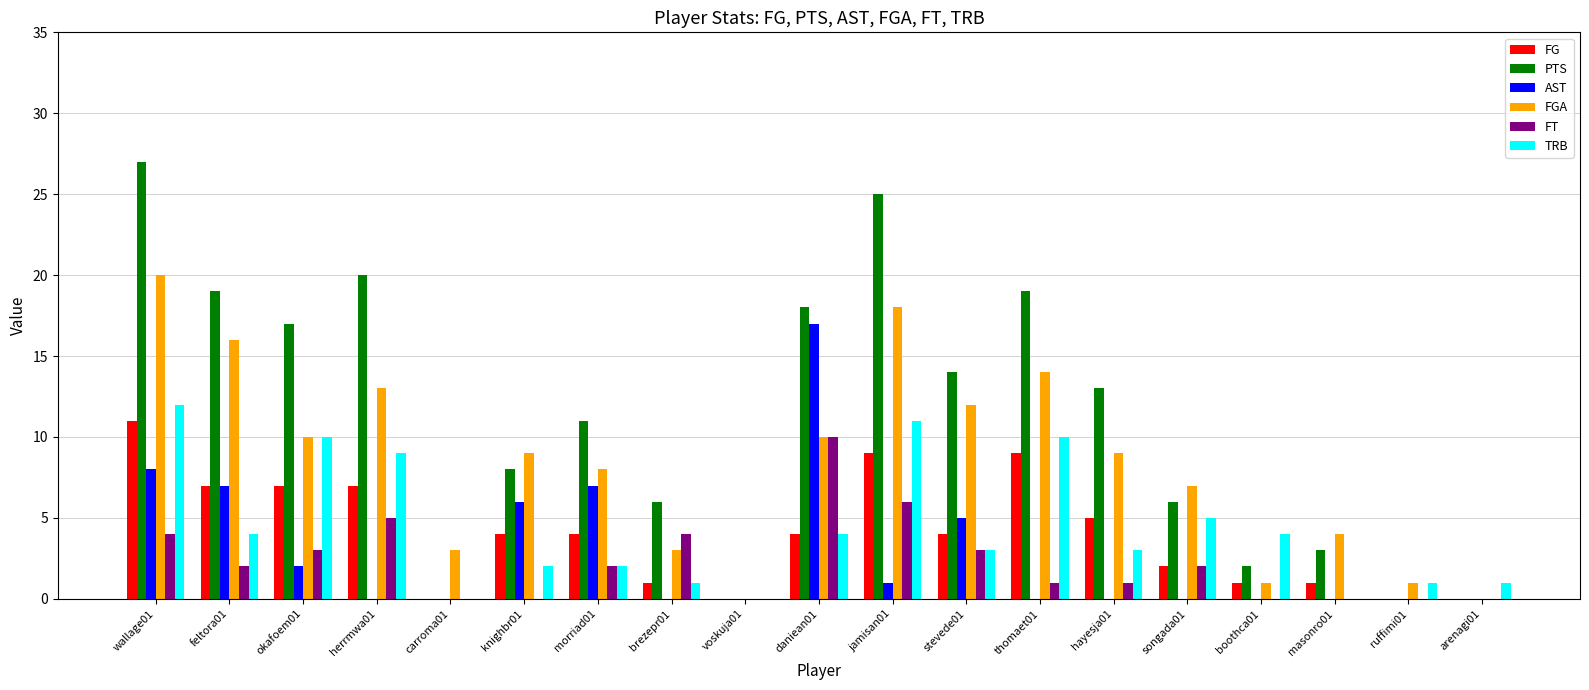

What is the greatest value displayed?

27